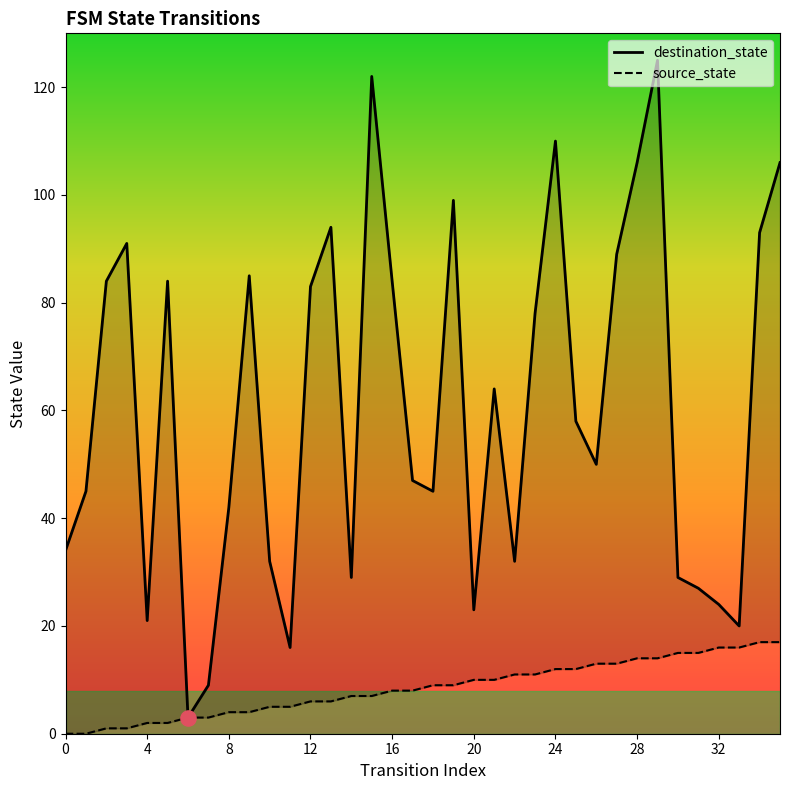

What are all the series names shown in the legend?

destination_state, source_state